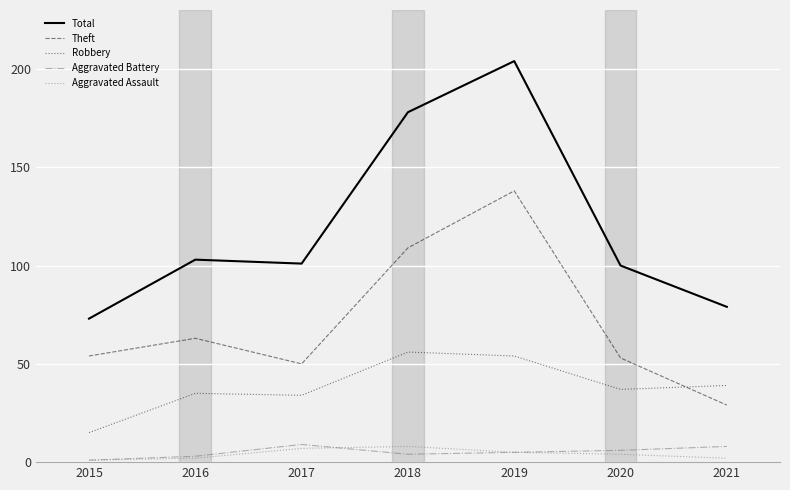

What are all the series names shown in the legend?

Total, Theft, Robbery, Aggravated Battery, Aggravated Assault